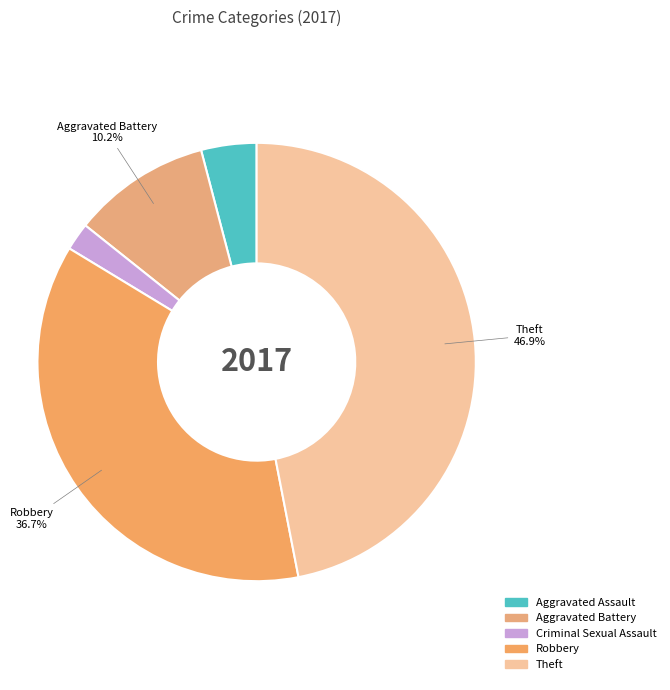

What portion of the pie excludes Criminal Sexual Assault?

98.0%